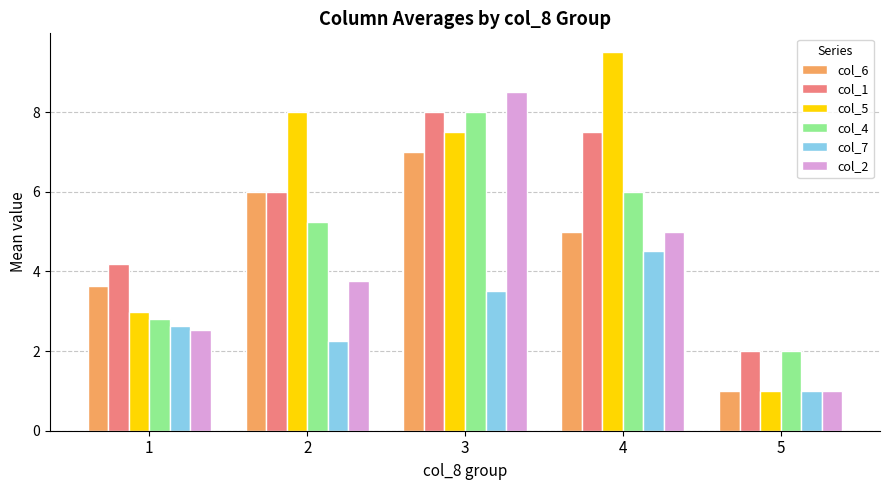

Between 2 and 3, which series saw the biggest shift?

col_2